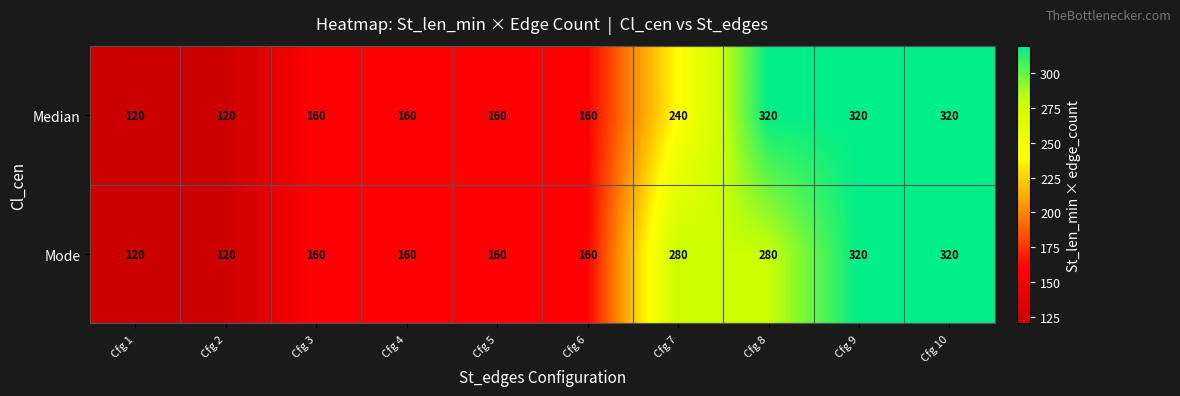

Reading left to right, extract all data points from this chart.

Median: Cfg 1=120	Cfg 2=120	Cfg 3=160	Cfg 4=160	Cfg 5=160	Cfg 6=160	Cfg 7=240	Cfg 8=320	Cfg 9=320	Cfg 10=320
Mode: Cfg 1=120	Cfg 2=120	Cfg 3=160	Cfg 4=160	Cfg 5=160	Cfg 6=160	Cfg 7=280	Cfg 8=280	Cfg 9=320	Cfg 10=320